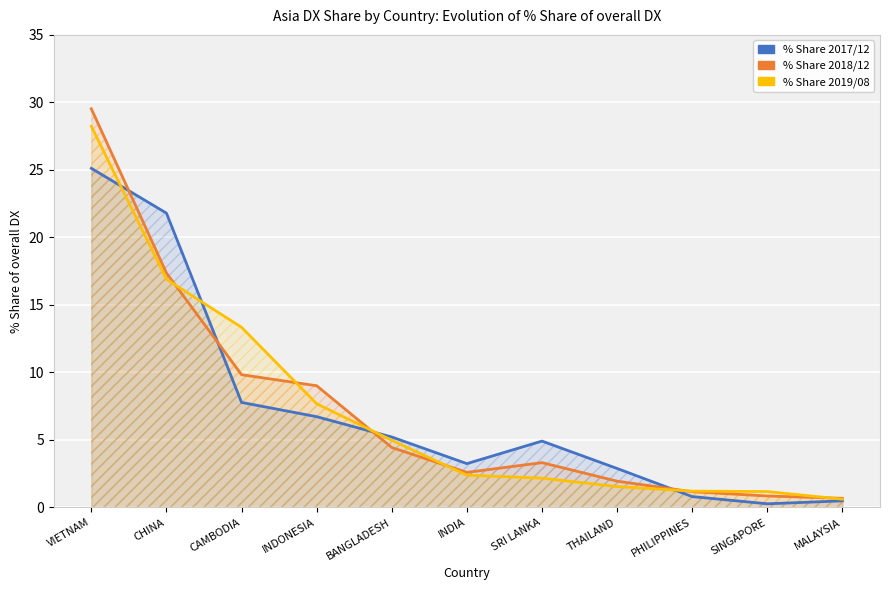

What is the difference between the highest and lowest values at SRI LANKA?

2.7